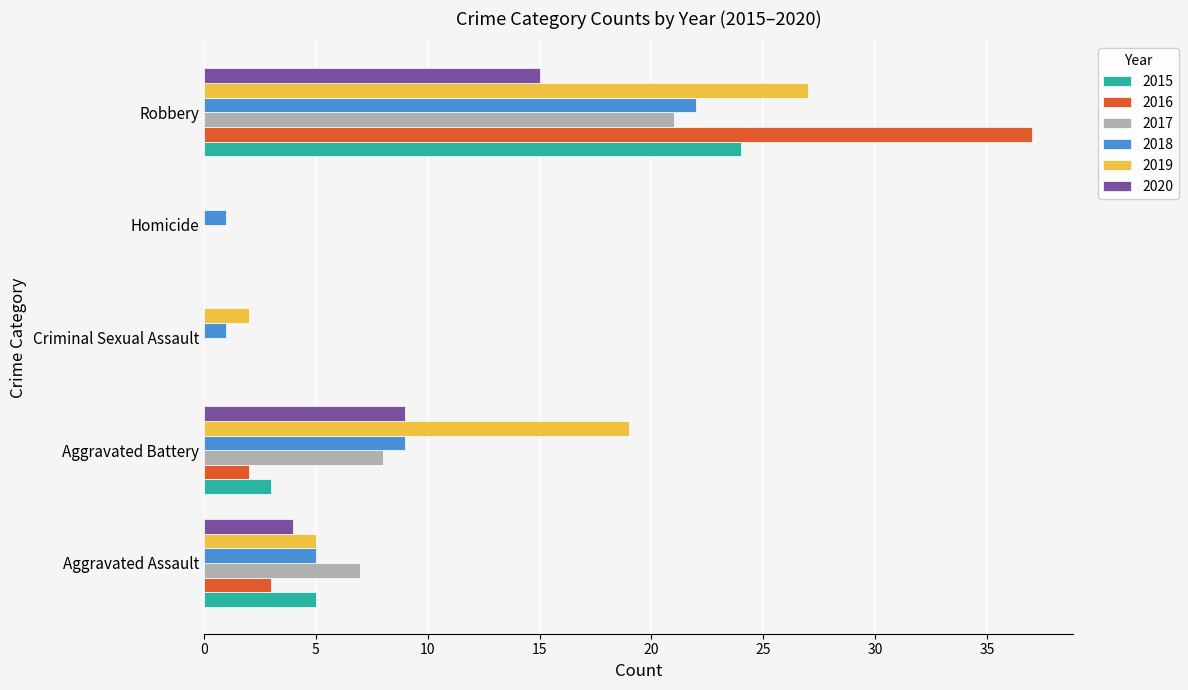

Which series changed the most between Aggravated Assault and Homicide?

2017